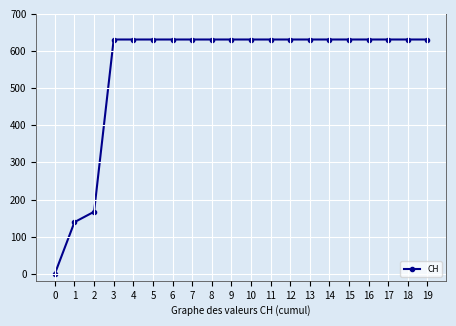

What is the difference between the second highest and second lowest values?

492